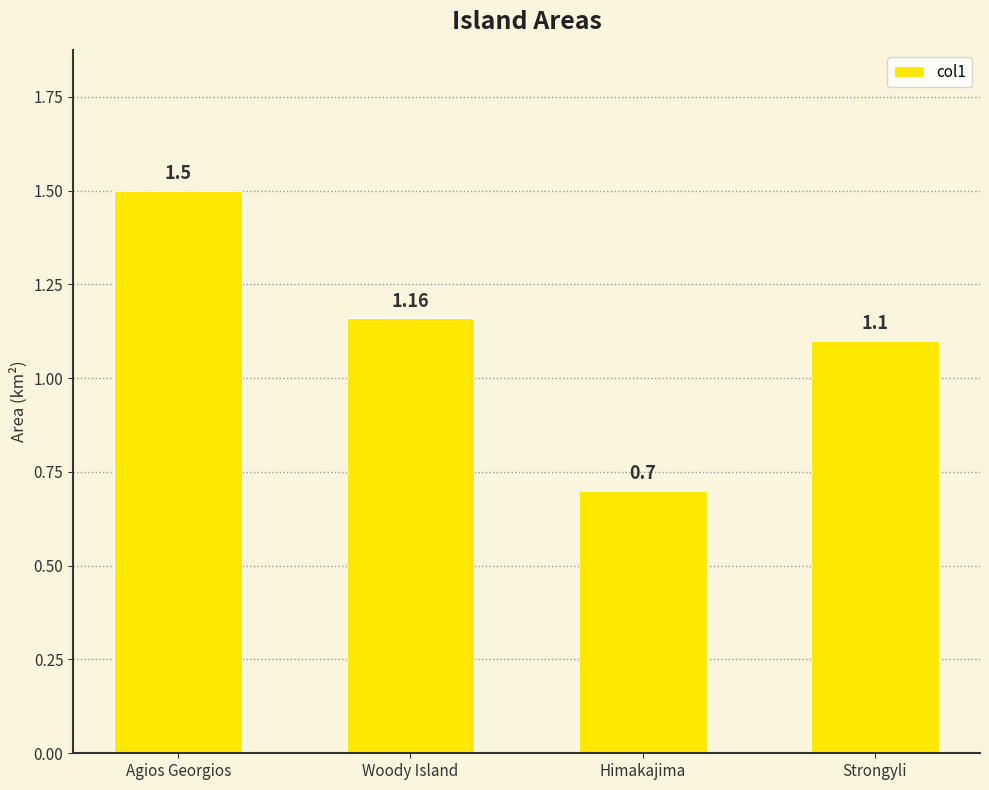

What is the difference between the maximum and second lowest values?

0.4